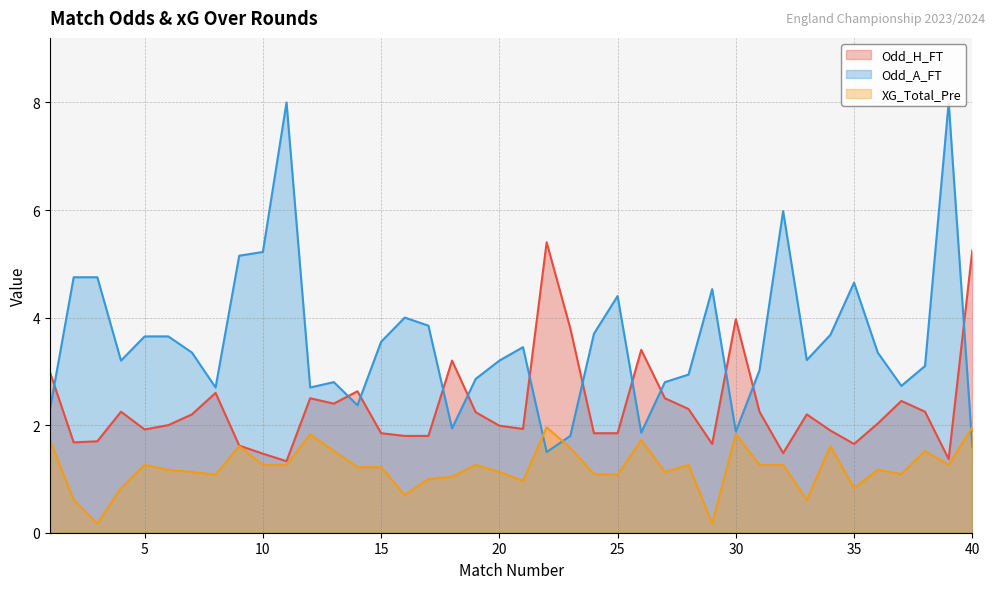

What is the sum of all Odd_A_FT values?

142.2